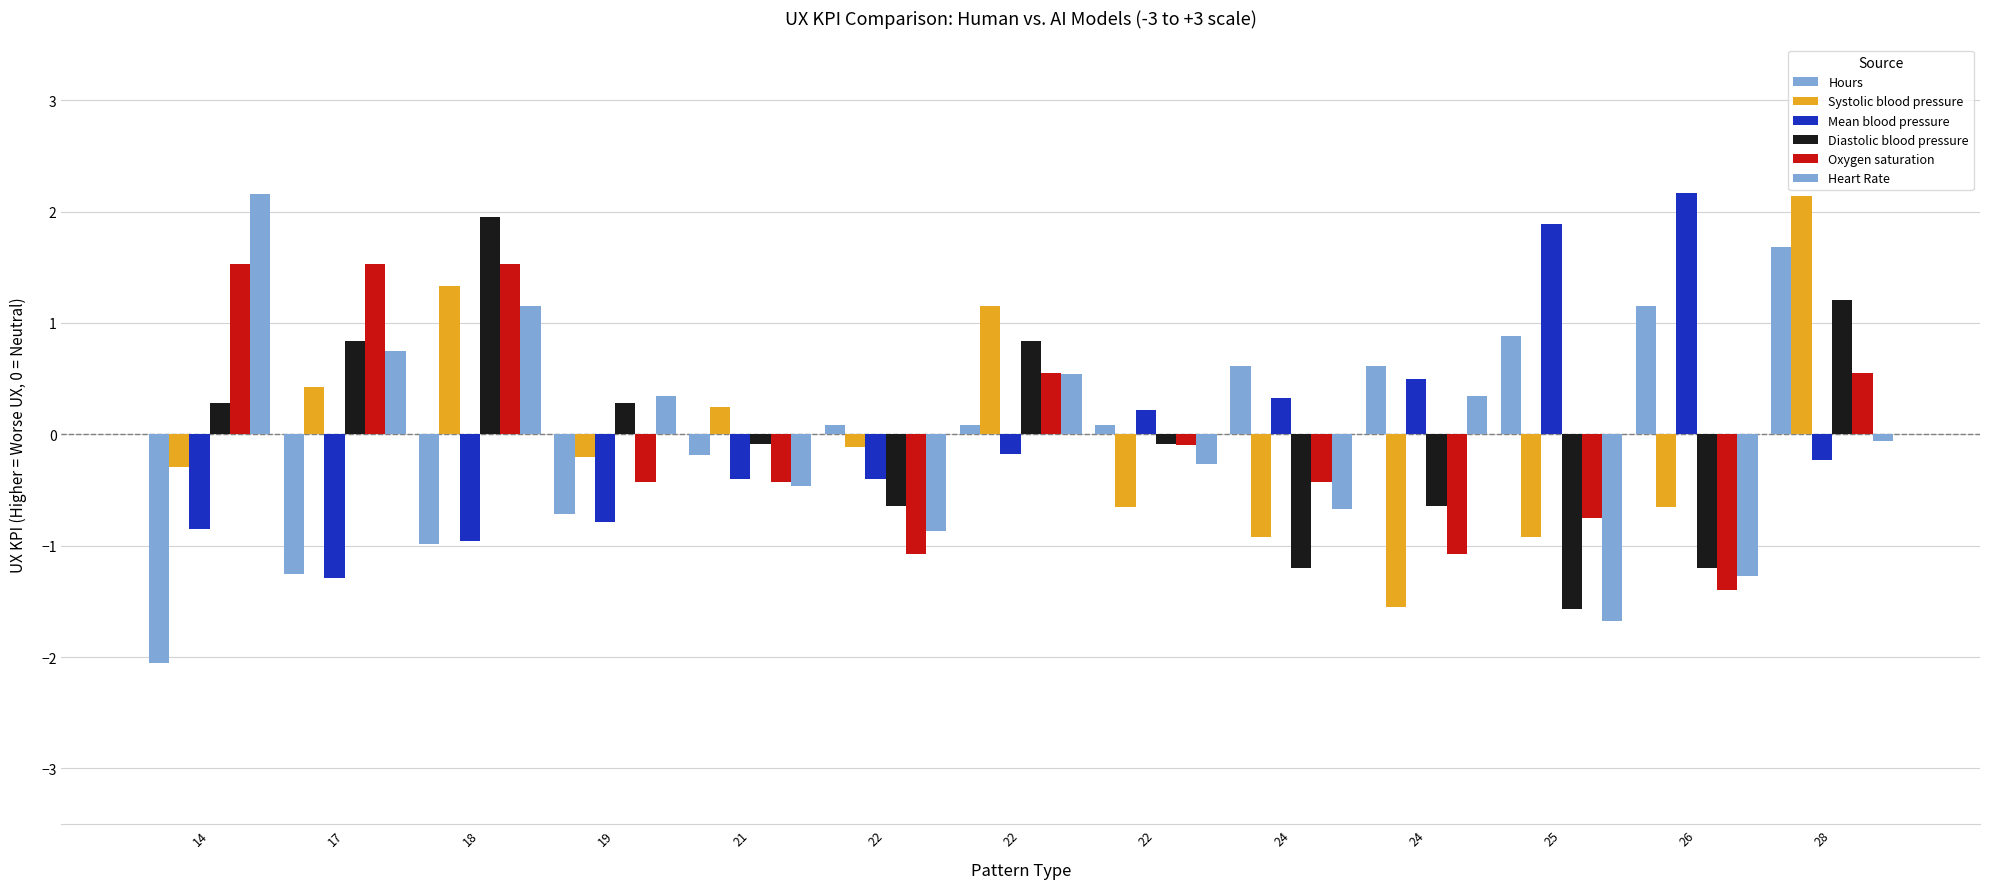

What is the approximate value of Hours at 21?

-0.2